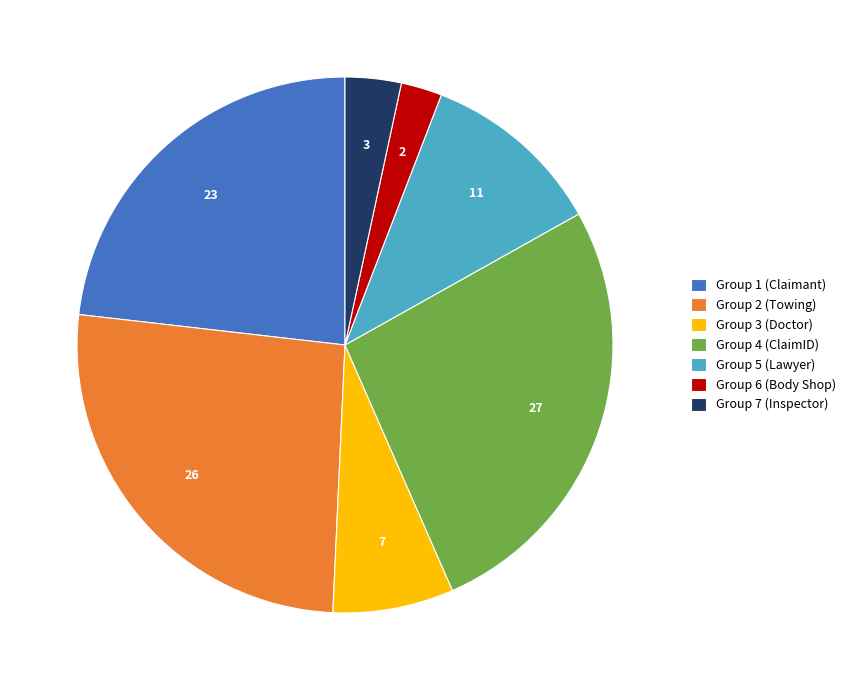

Count the number of slices in the pie.

7